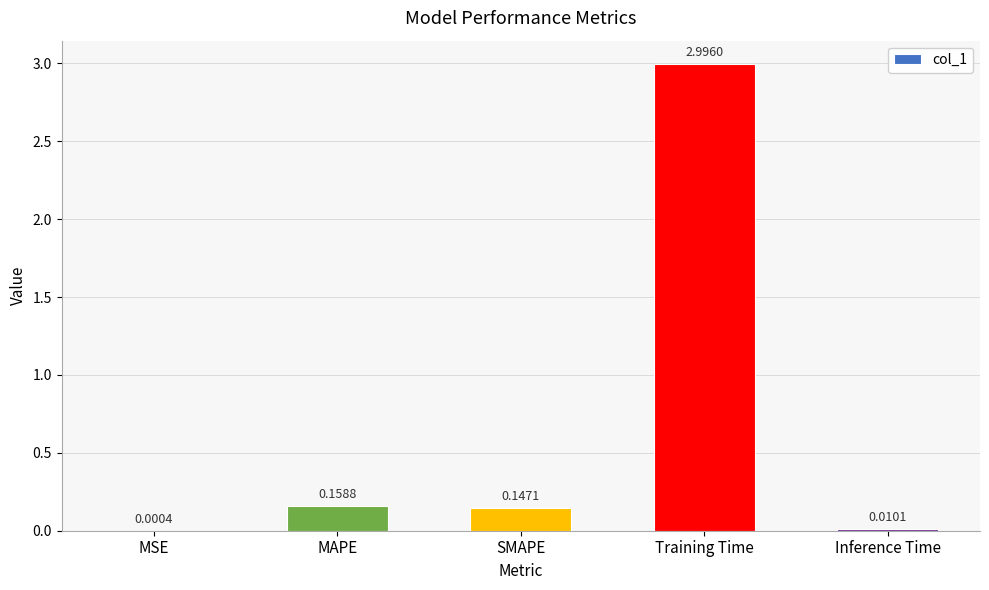

Which category has the highest value across all series?

Training Time